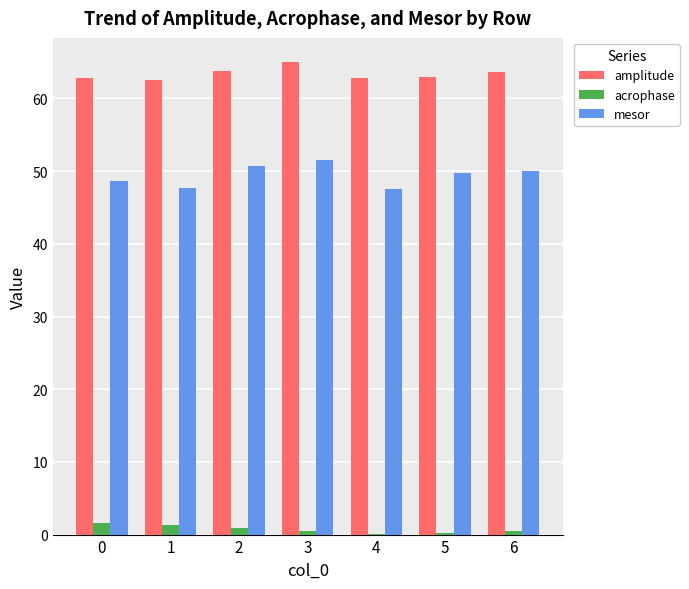

What is the maximum value shown in the chart?

65.1